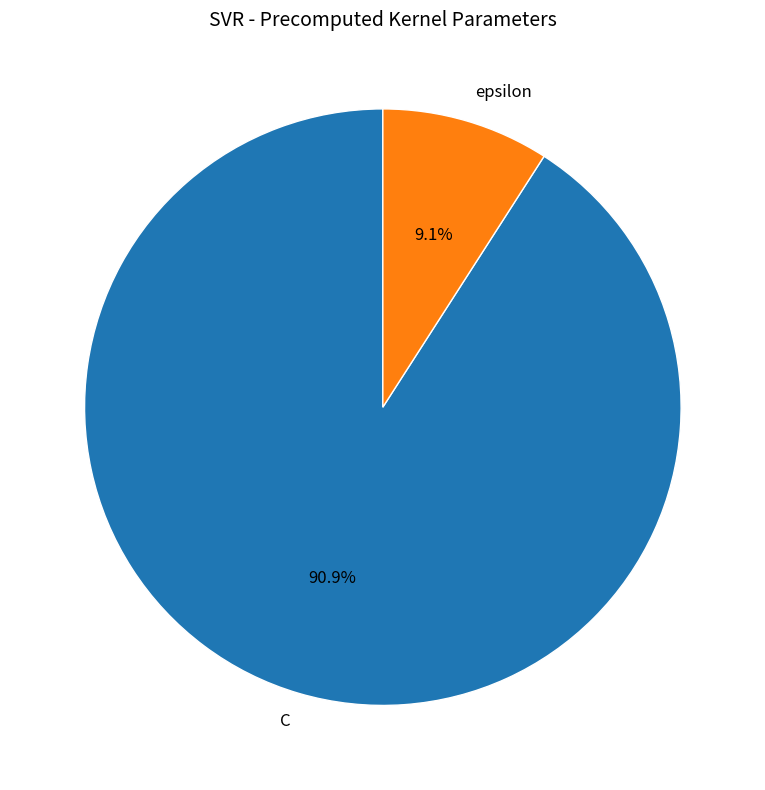

Approximately how many times larger is the value at C compared to epsilon?

10.0